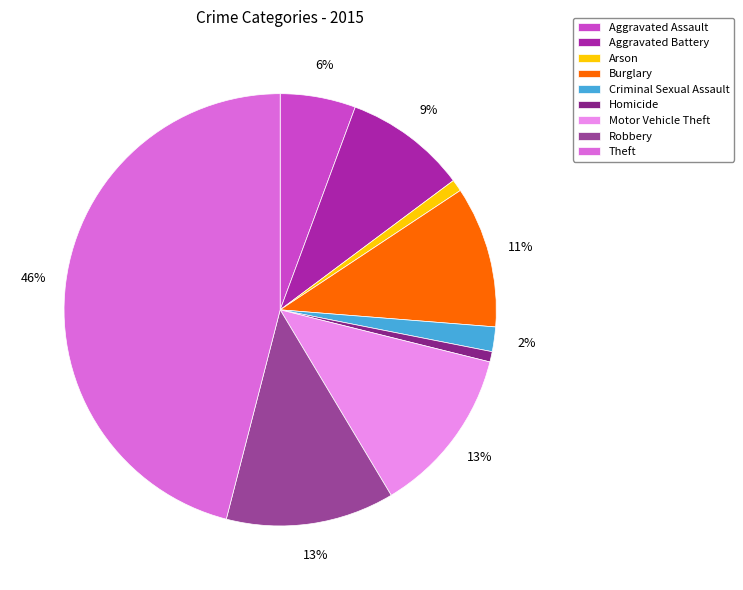

To the nearest percent, what is the average slice percentage?

11%